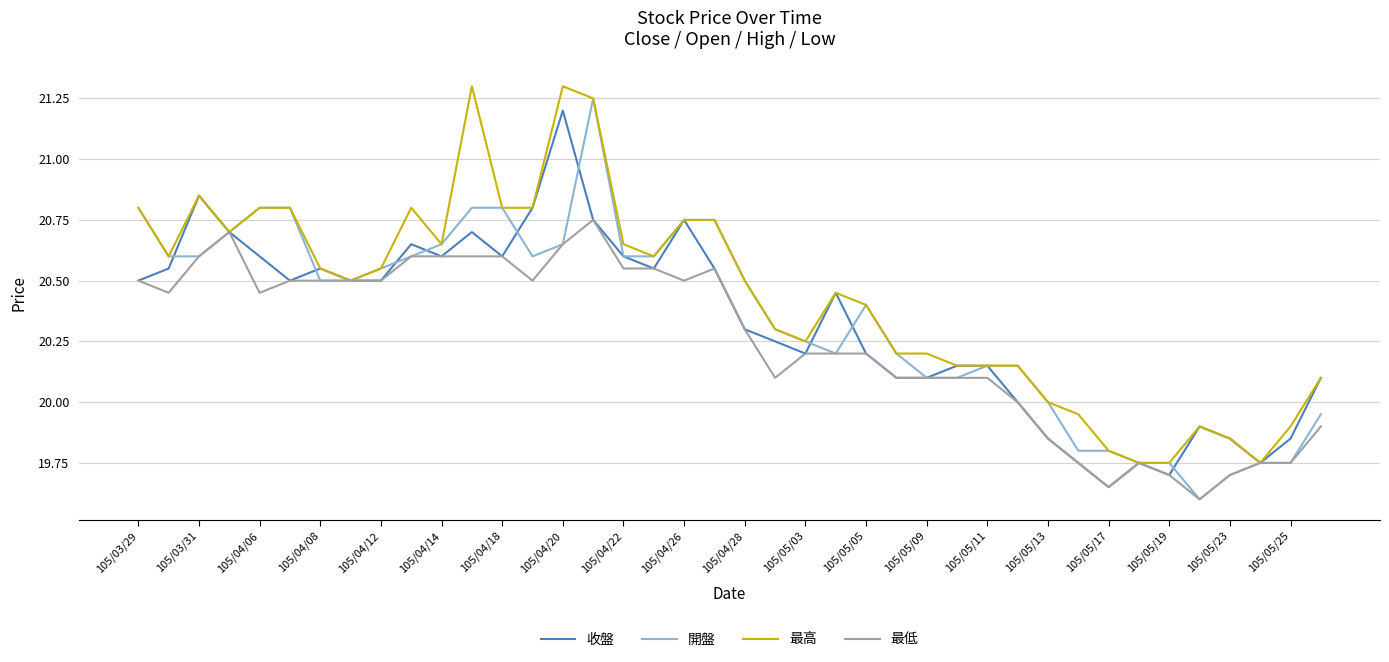

What is the maximum value for 最高?

21.3